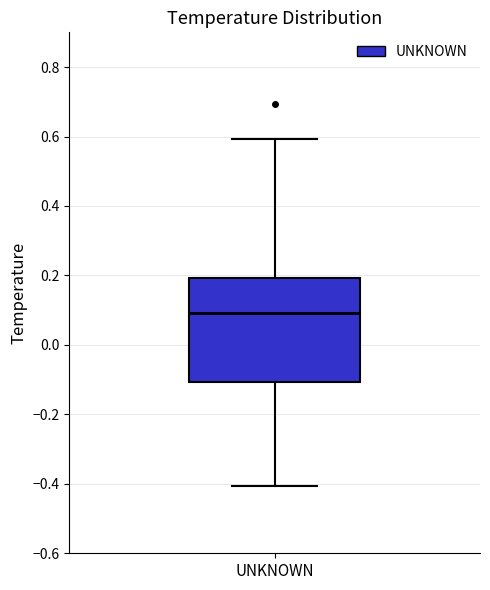

Read this box plot against the y-axis: the position of the median line, the range covered by the box, and the ends of both whiskers. The values are not printed on the chart, so give them approximately, as read against the axis.

median 0.1, box -0.1 to 0.2, whiskers -0.4 to 0.6